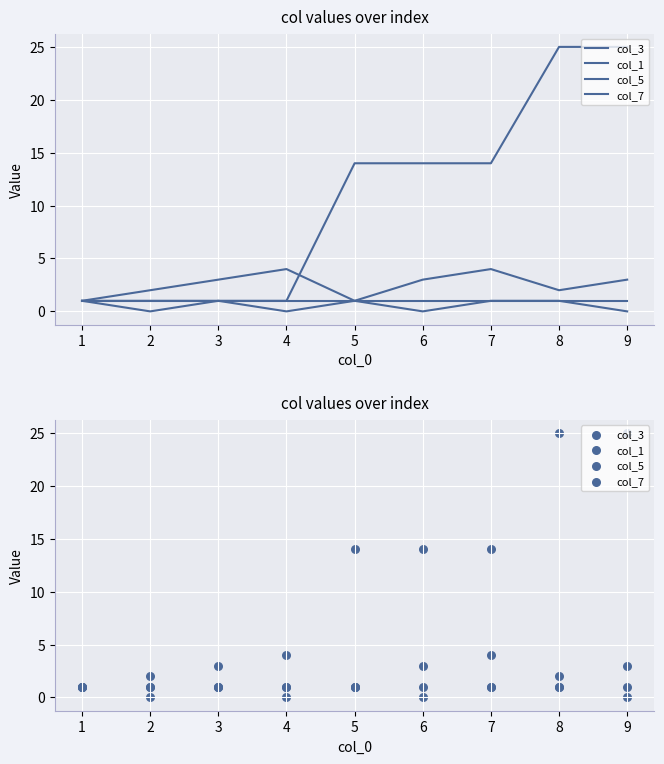

Which series contains the lowest Y value?

col_5